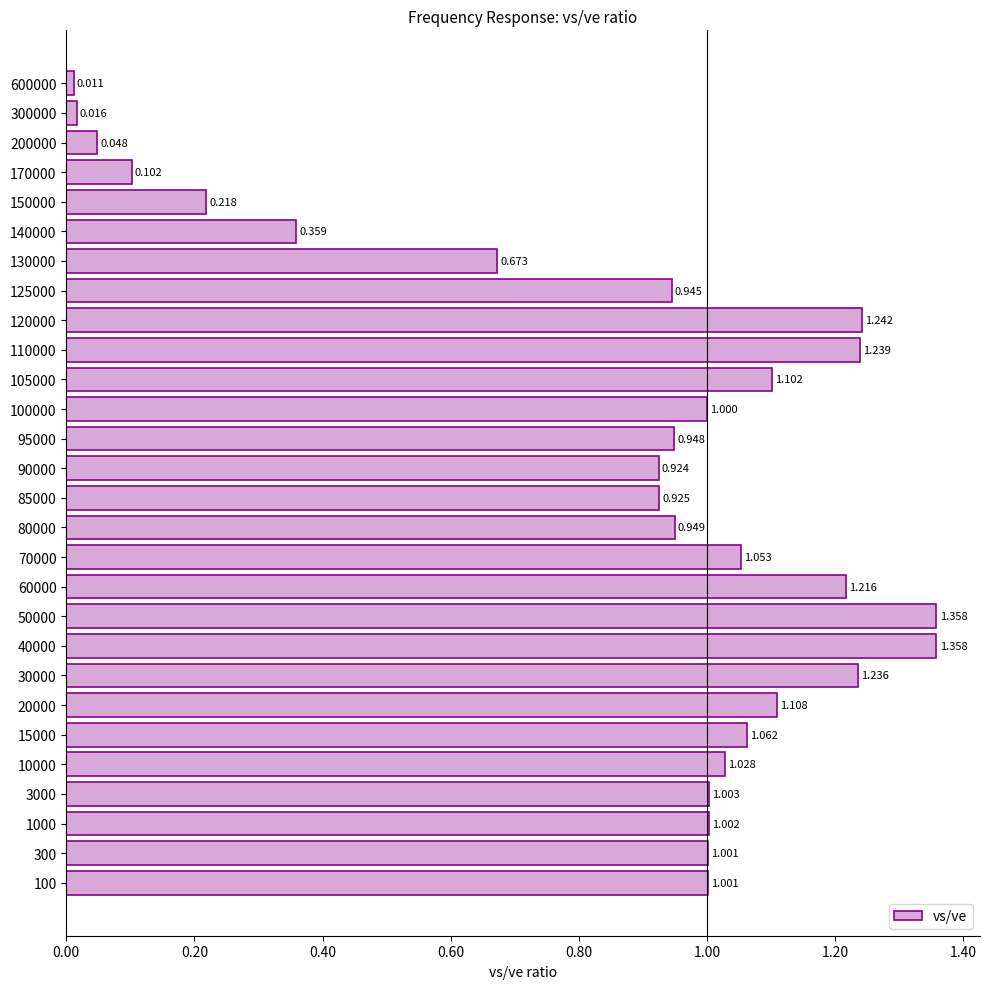

Are the bars horizontal?

Yes